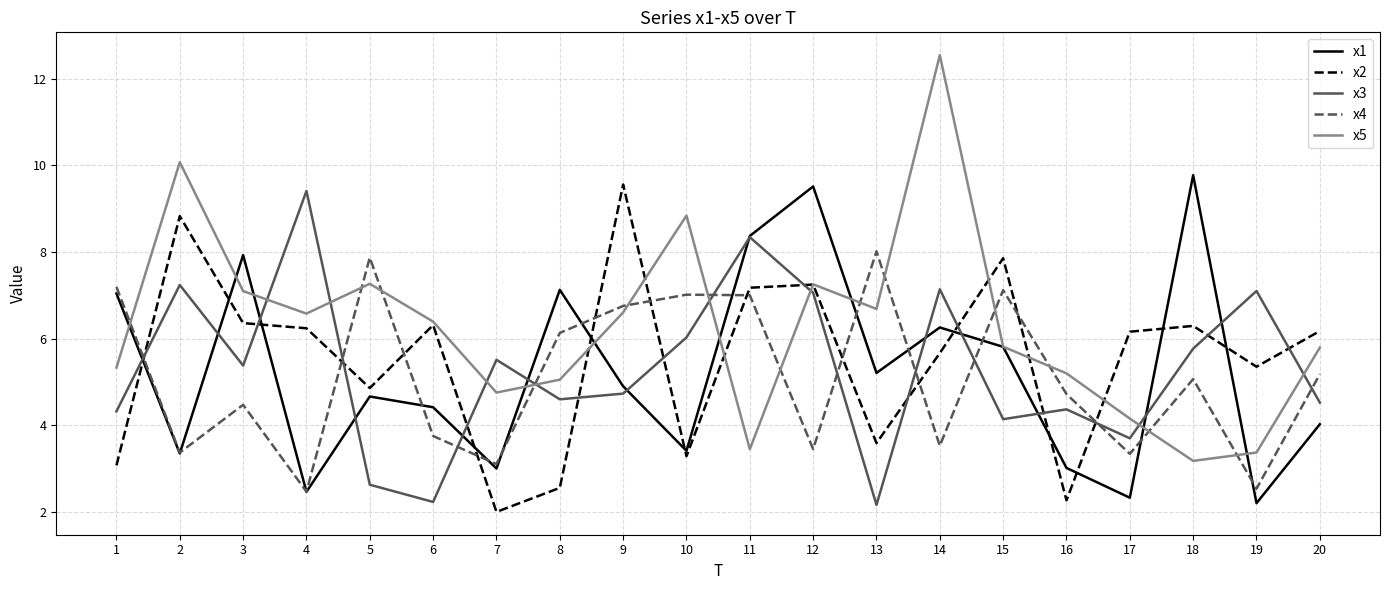

Which label corresponds to the largest value in the chart?

14